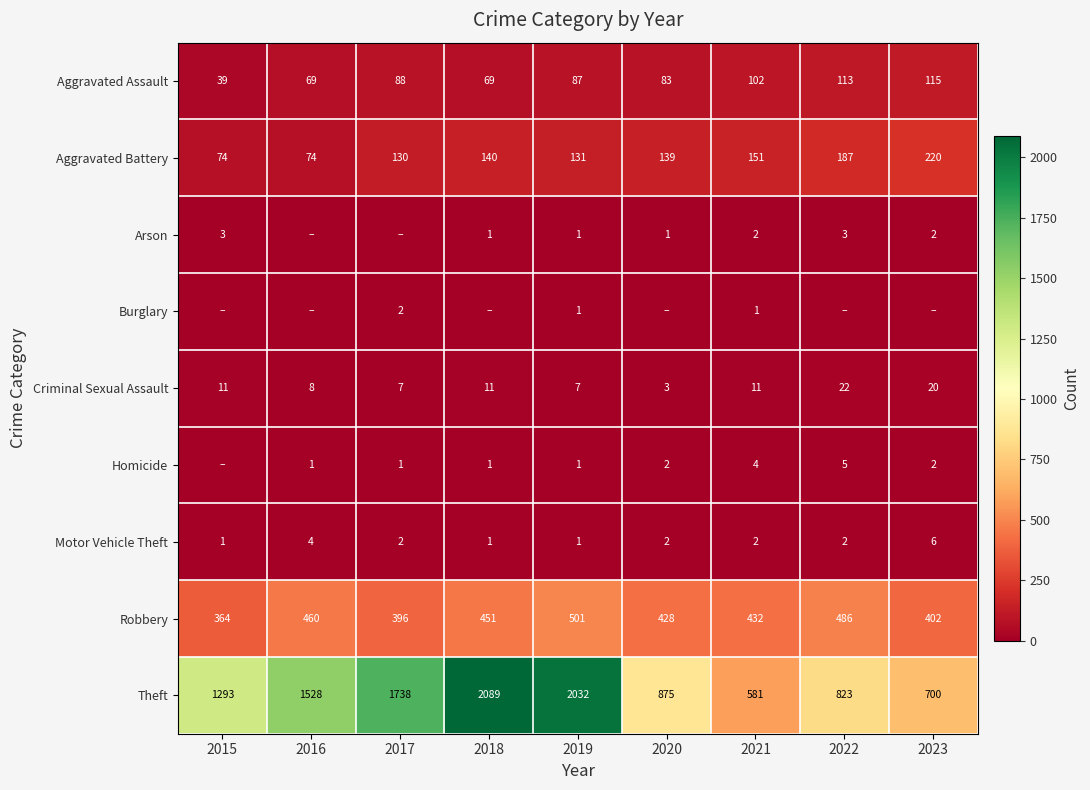

Where does the Robbery series first go above 432?

2016